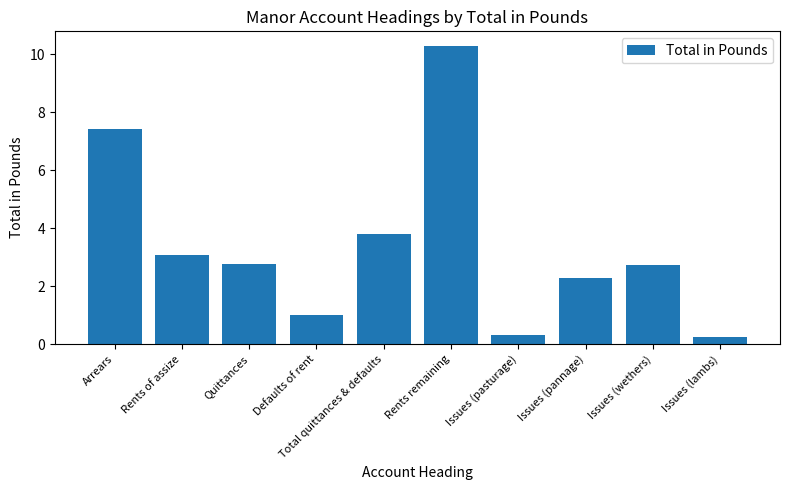

What is the difference between the maximum and minimum values?

10.0